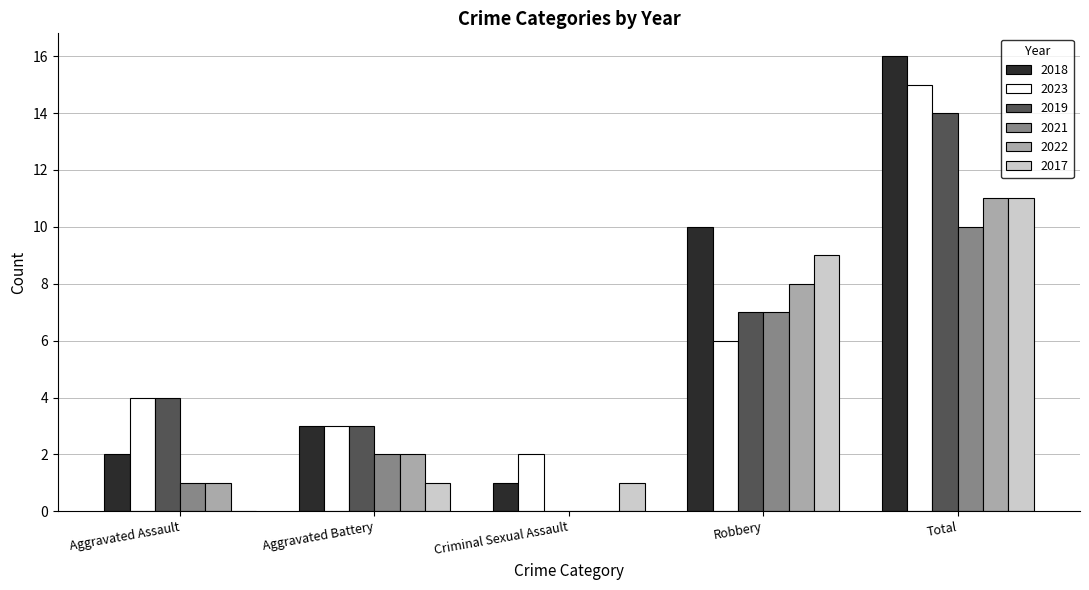

What is the maximum value shown in the chart?

16